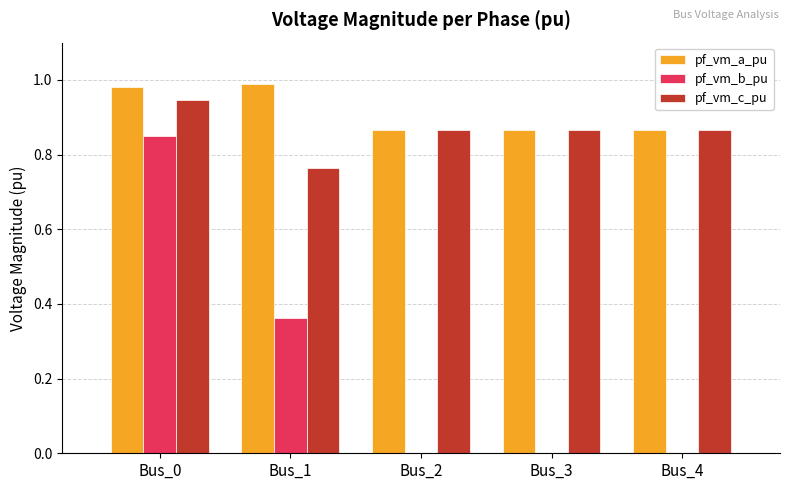

How many series are shown in this chart?

3